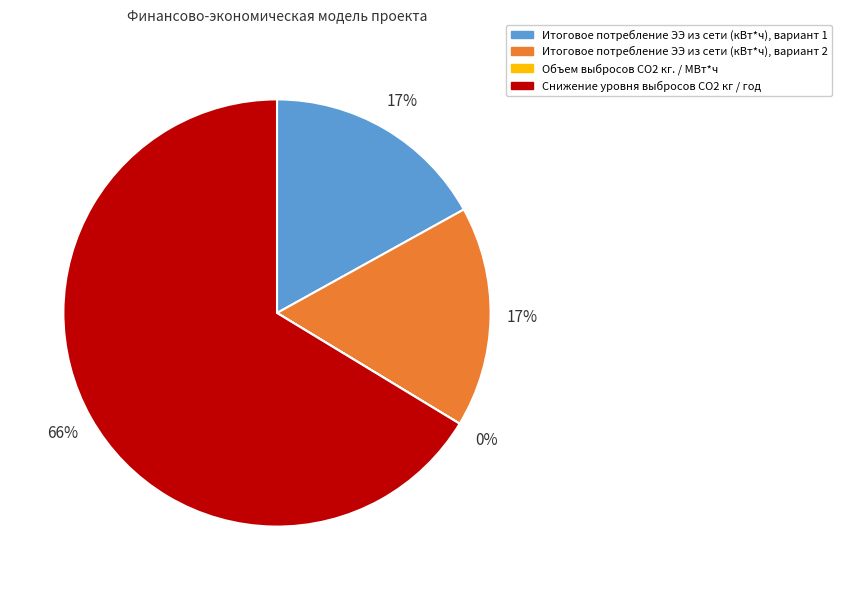

Is the sum of Итоговое потребление ЭЭ из сети (кВт*ч), вариант 1 and Итоговое потребление ЭЭ из сети (кВт*ч), вариант 2 greater than half?

No